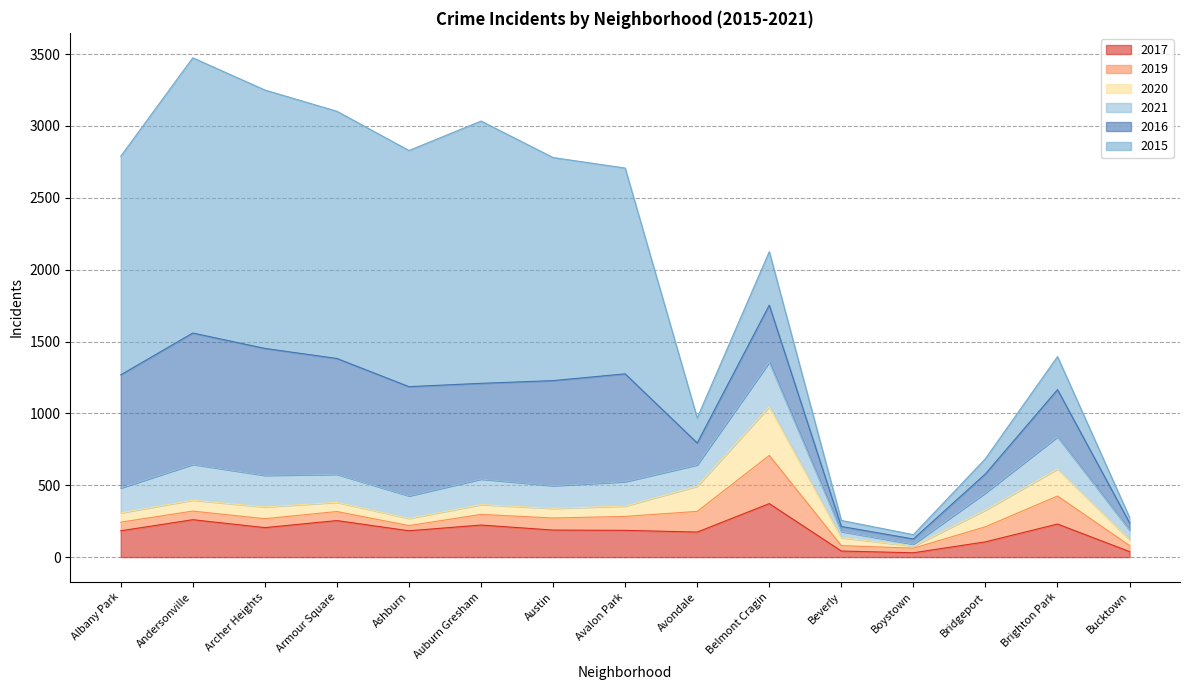

How many lines are shown in the chart?

6